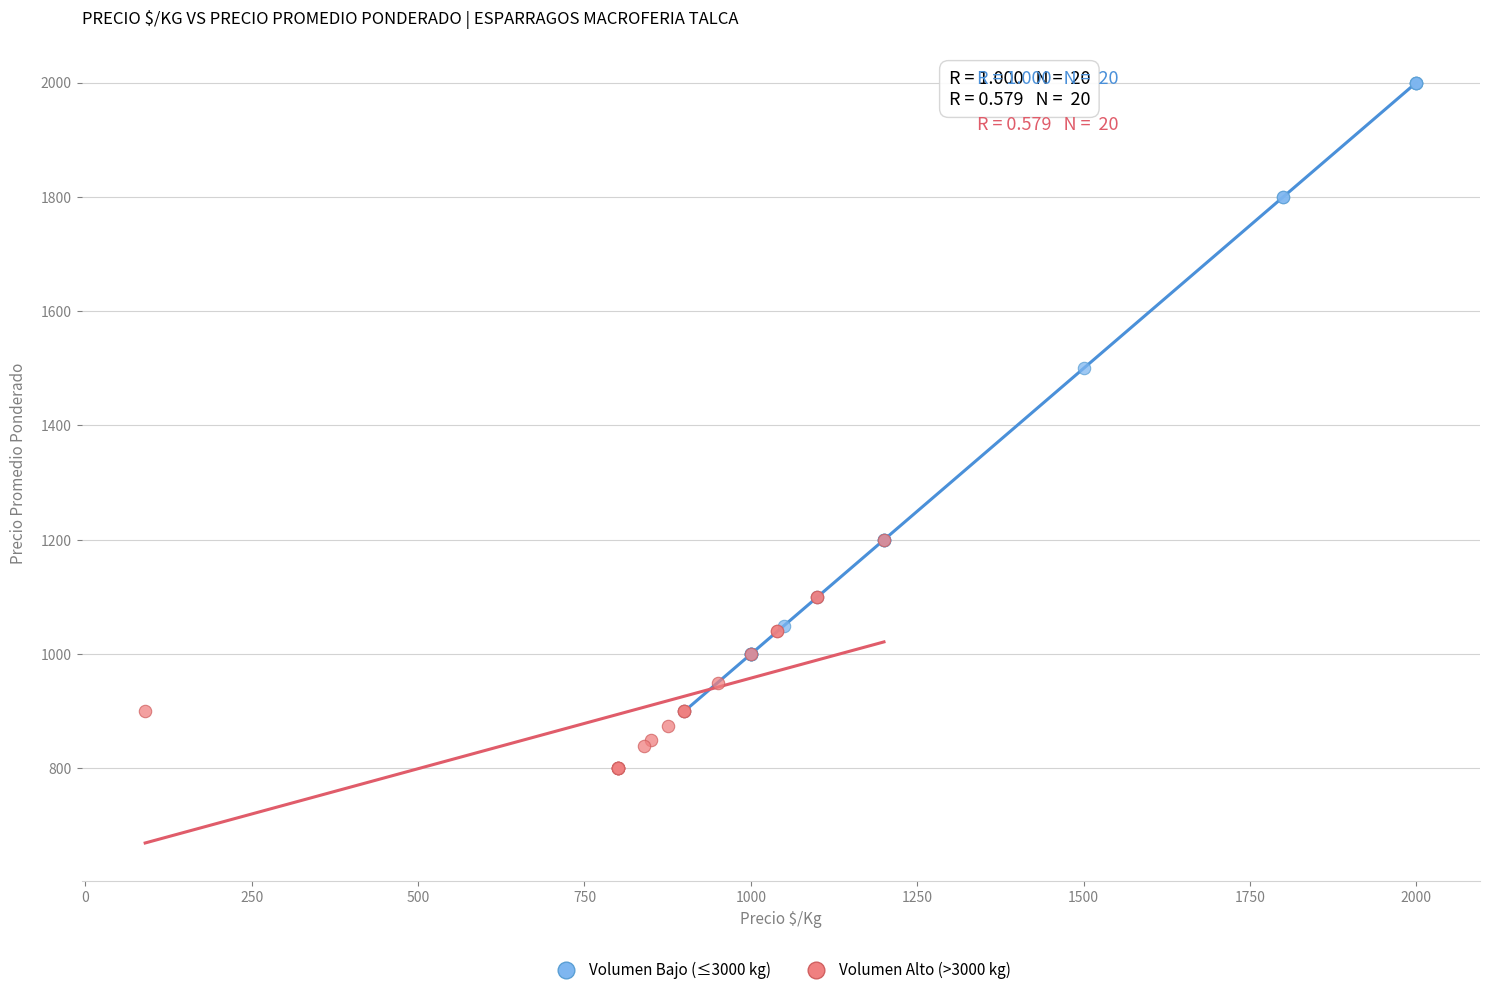

Which series has the largest Y range (max minus min)?

Volumen Bajo (≤3000 kg)